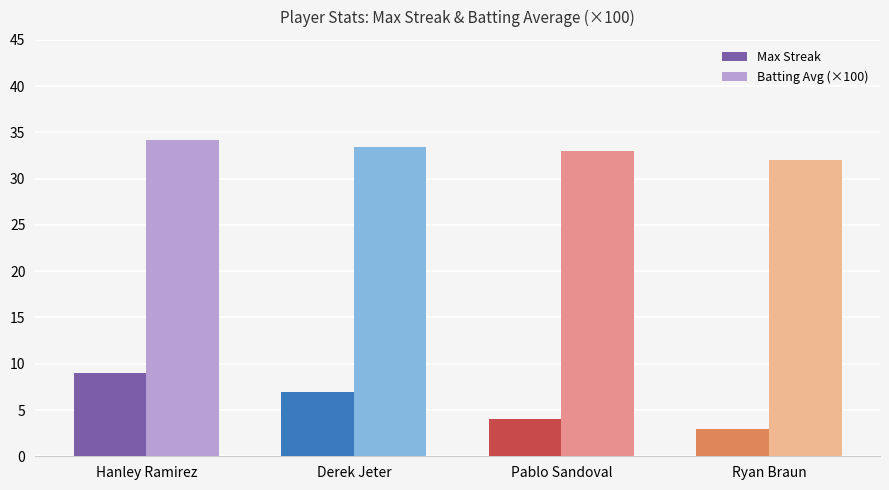

What is the value of the Max Streak bar at the 4th from the left?

3.0